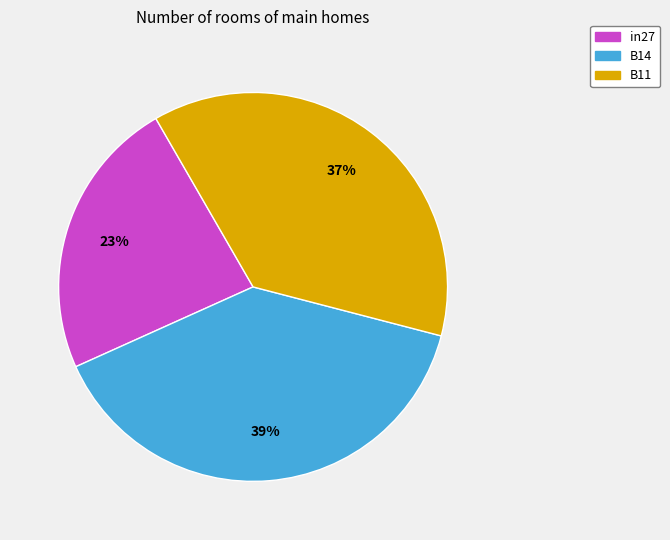

Is the sum of B11 and in27 greater than half?

Yes